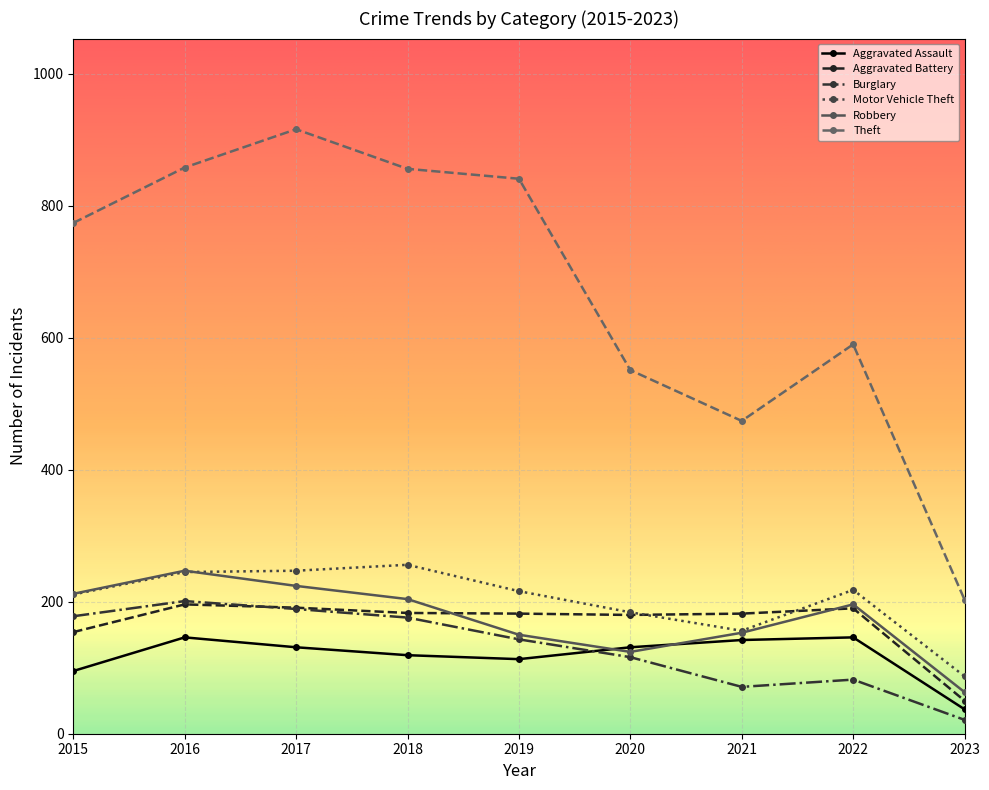

The Aggravated Battery series shows 64 at 2021. True or false?

False